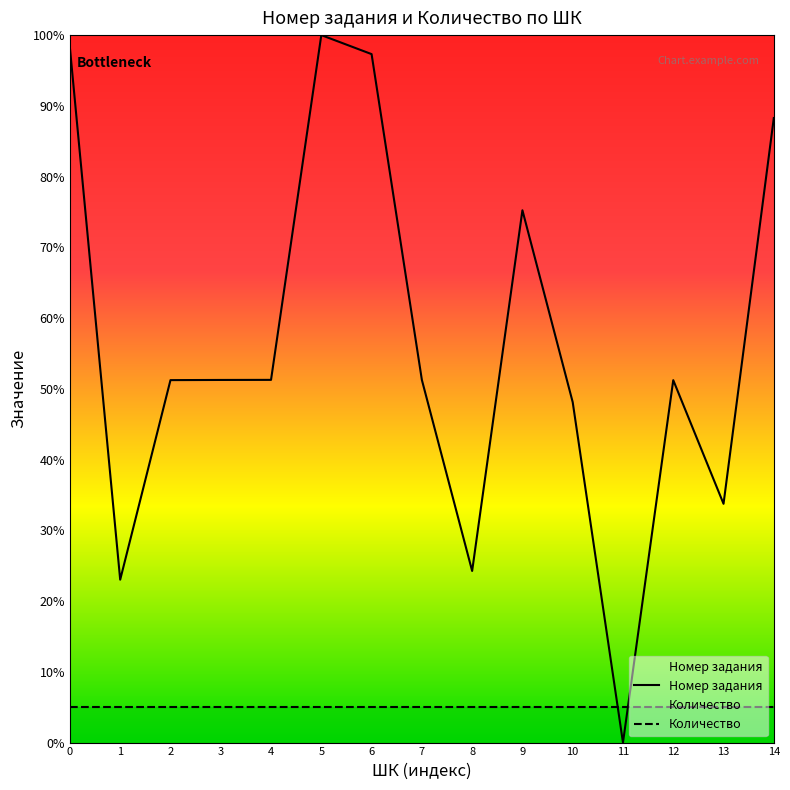

At how many categories does at least one series exceed 84?

4